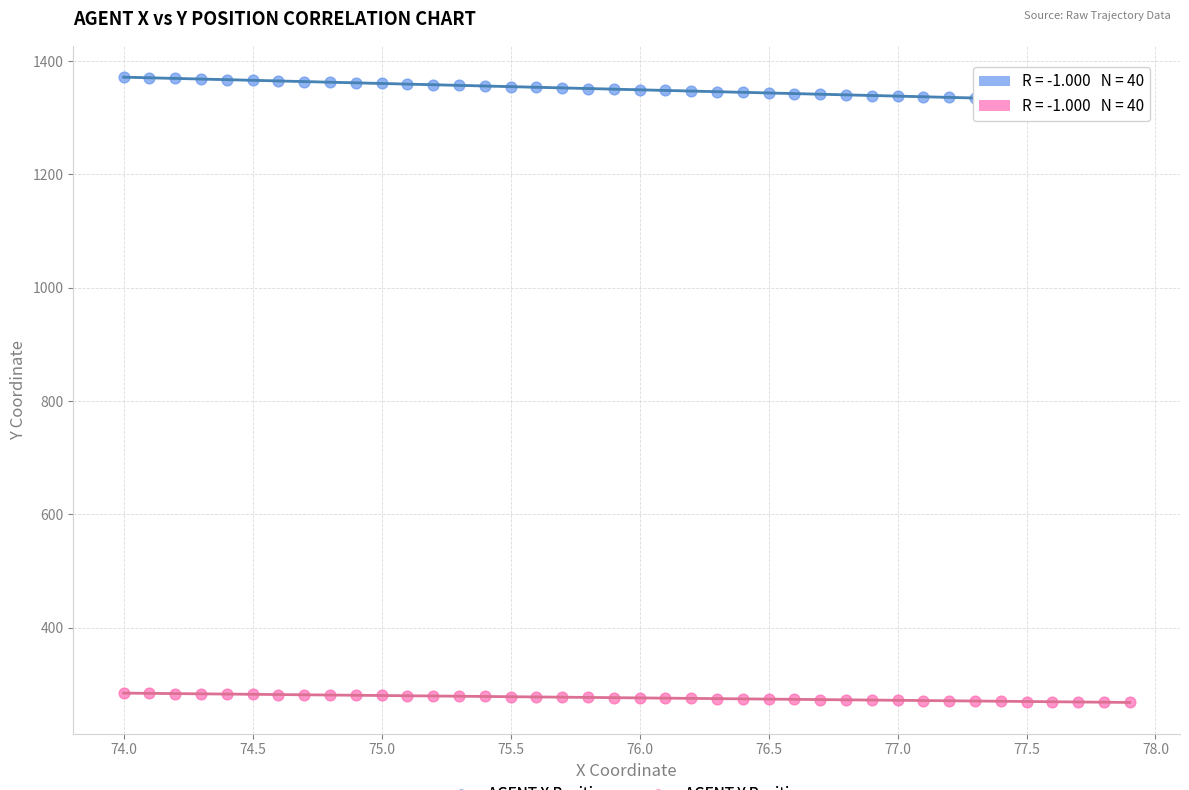

What is the X range (max minus min) for the scatter plot?

3.9